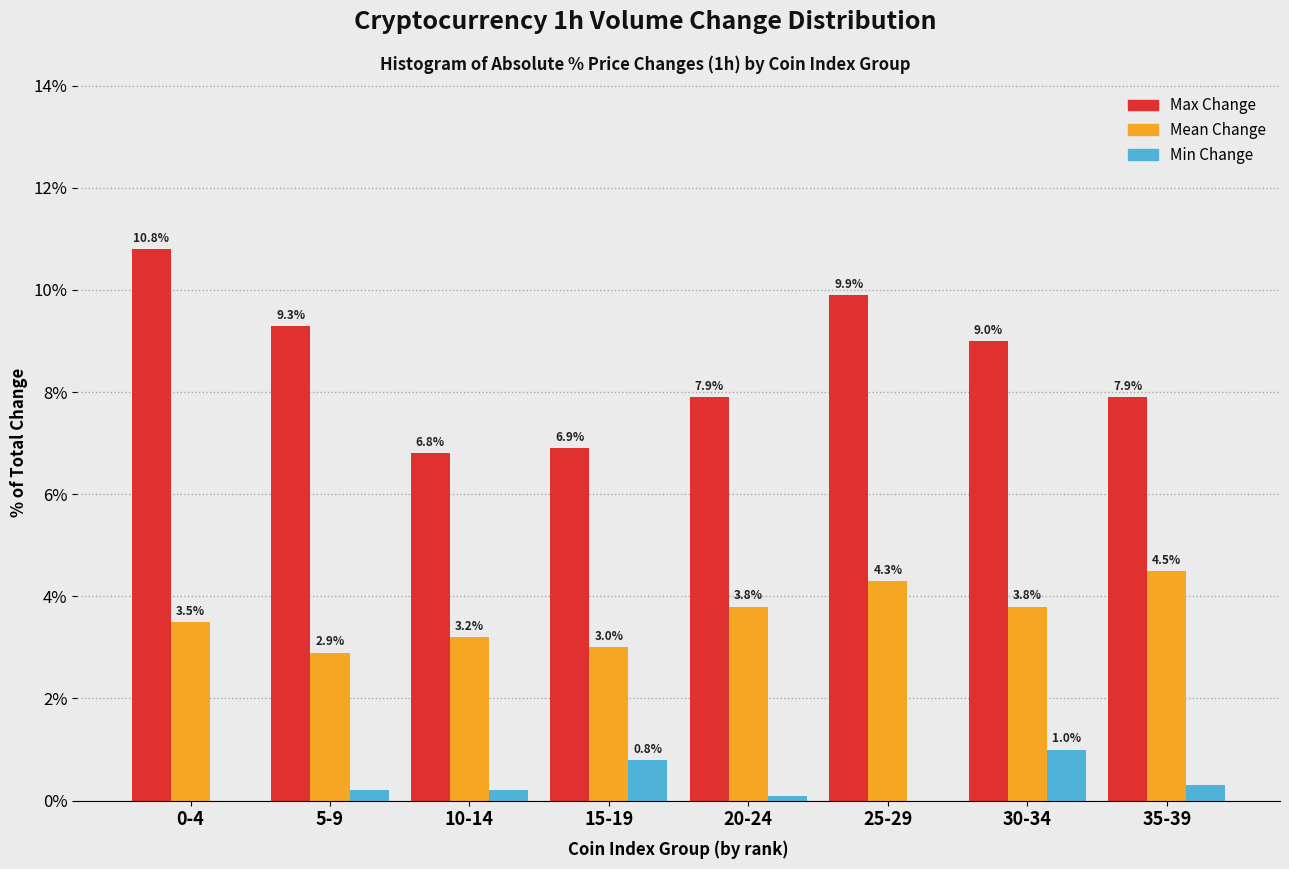

Reading right to left, list all the values displayed in this chart.

Max Change: 35-39=7.9	30-34=9.0	25-29=9.9	20-24=7.9	15-19=6.9	10-14=6.8	5-9=9.3	0-4=10.8
Mean Change: 35-39=4.5	30-34=3.8	25-29=4.3	20-24=3.8	15-19=3.0	10-14=3.2	5-9=2.9	0-4=3.5
Min Change: 35-39=0.3	30-34=1.0	25-29=0.0	20-24=0.1	15-19=0.8	10-14=0.2	5-9=0.2	0-4=0.0